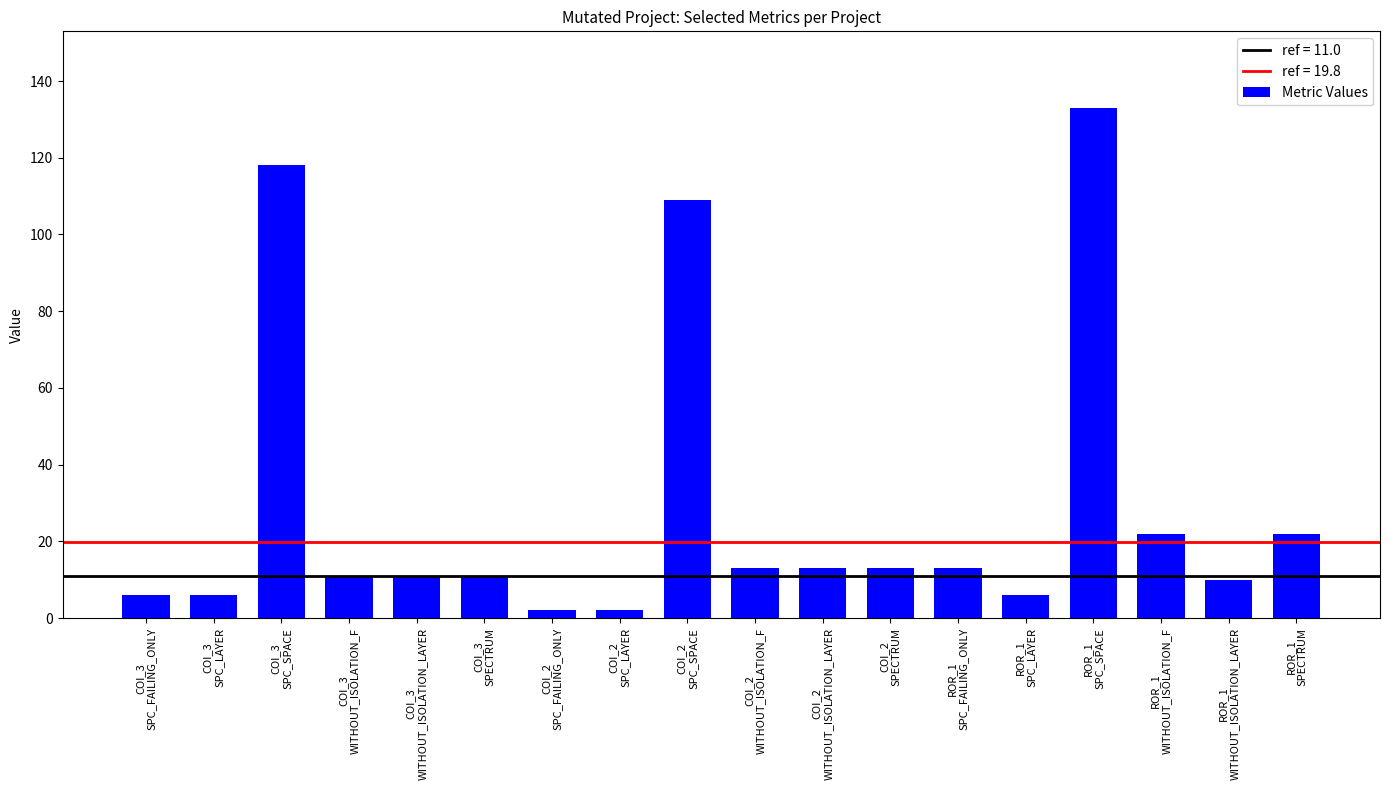

The value at COI_2
SPC_LAYER is 2. True or false?

True